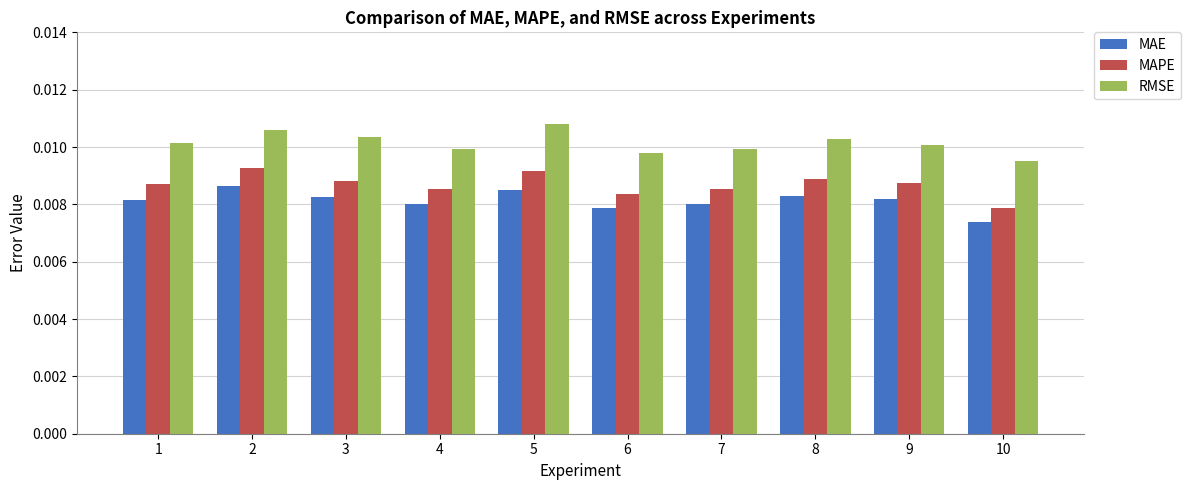

How many groups of bars are there?

10